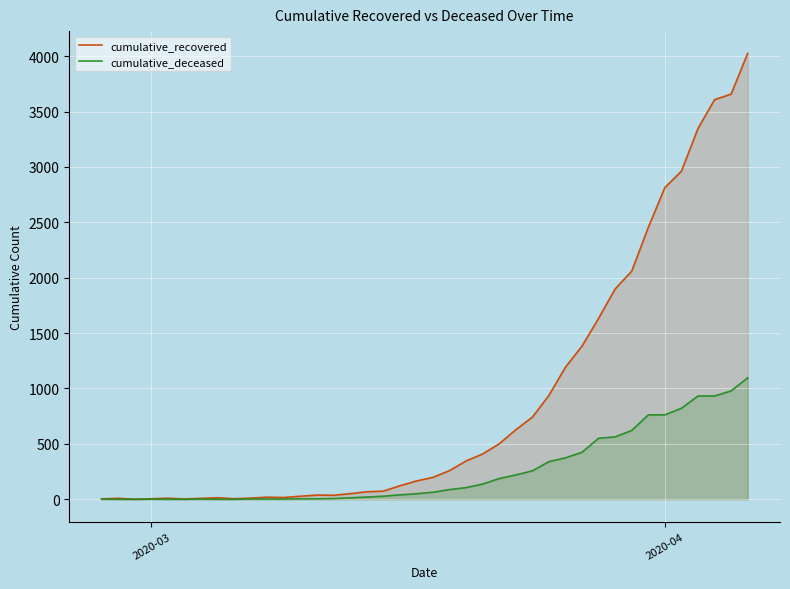

What is the difference between the maximum and minimum values in the cumulative_recovered series?

4025.3